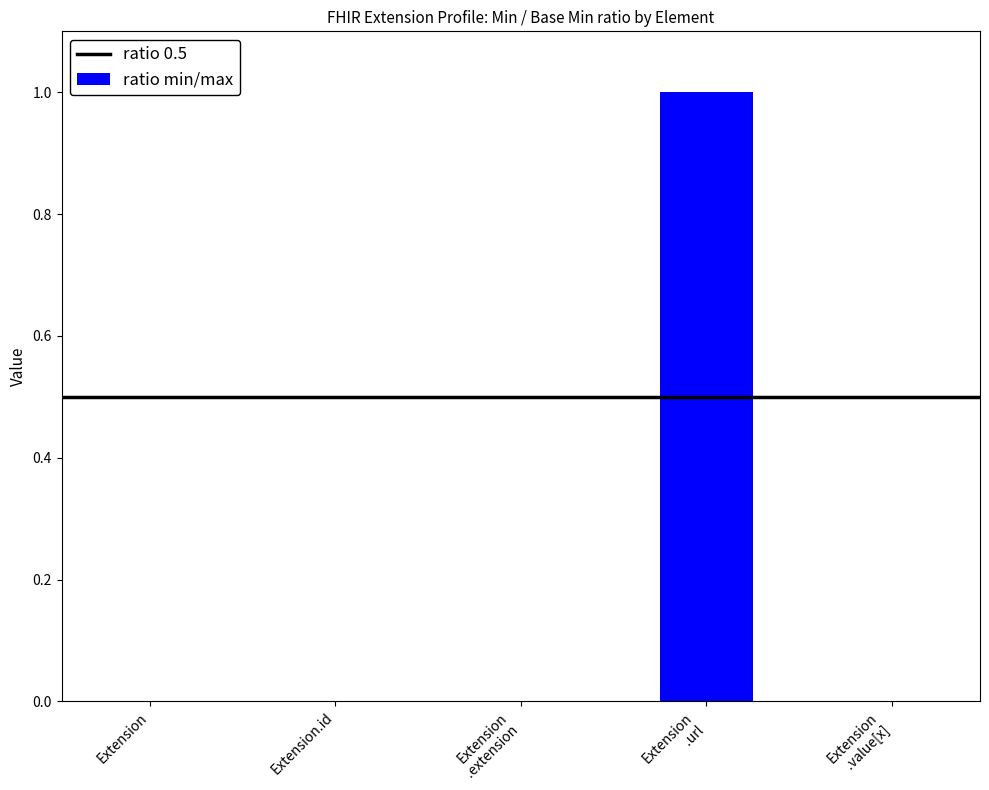

Are the bars horizontal?

No